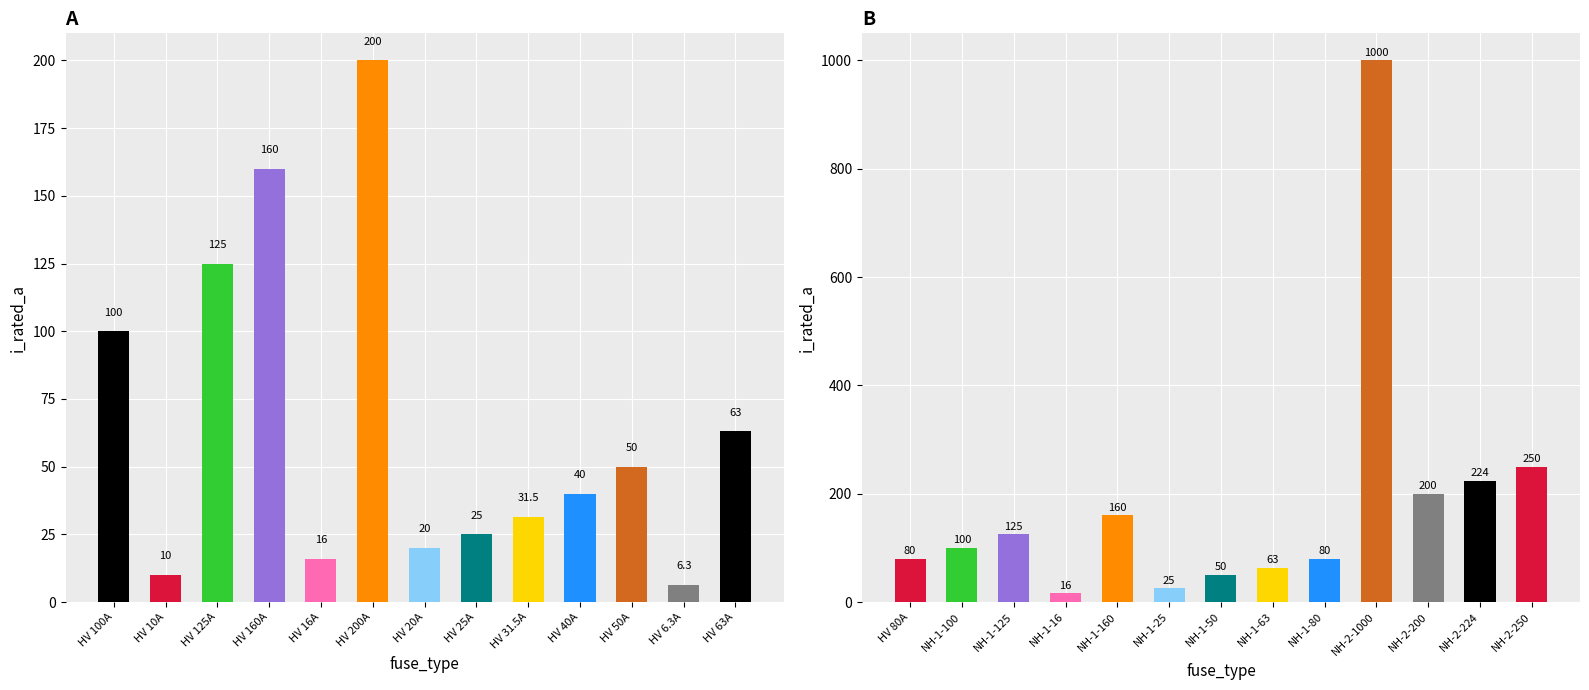

What is the average value?

183